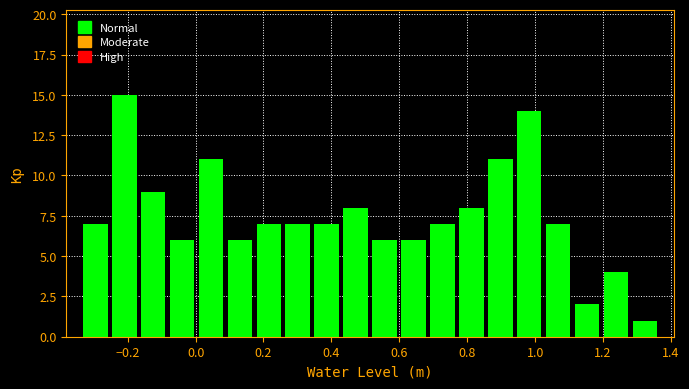

Reading left to right, list every bar in this chart as the range it spans on the x-axis followed by its height. Neither the bar edges nor the heights are printed on the chart, so give them approximately, as read against the axes.

-0.34 to -0.26: 7
-0.26 to -0.16: 15
-0.16 to -0.08: 9
-0.08 to 0.00: 6
0.00 to 0.08: 11
0.08 to 0.18: 6
0.18 to 0.26: 7
0.26 to 0.34: 7
0.34 to 0.42: 7
0.42 to 0.52: 8
0.52 to 0.60: 6
0.60 to 0.68: 6
0.68 to 0.76: 7
0.76 to 0.86: 8
0.86 to 0.94: 11
0.94 to 1.02: 14
1.02 to 1.10: 7
1.10 to 1.20: 2
1.20 to 1.28: 4
1.28 to 1.36: 1